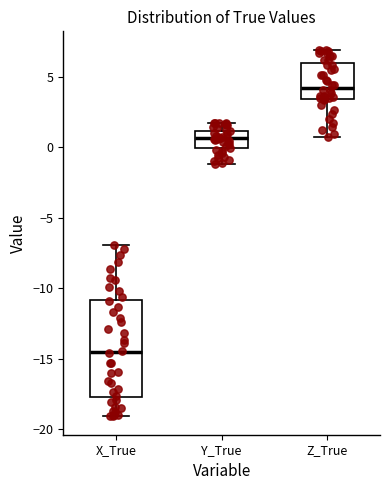

Comparing the boxes themselves (not the whiskers), which one is the tallest?

X_True